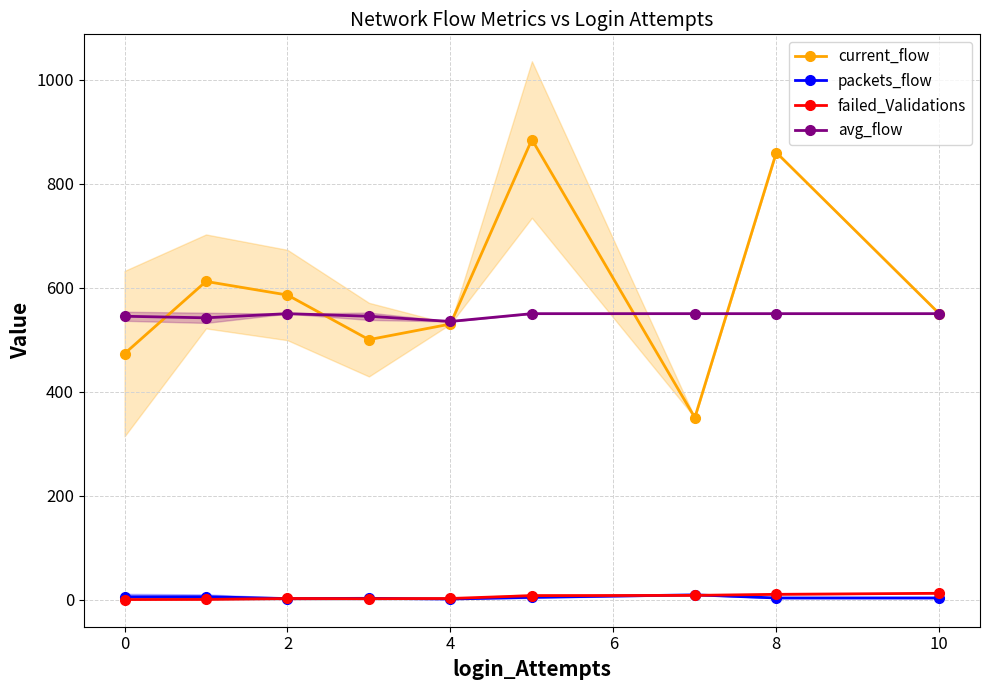

True or false: failed_Validations and current_flow cross at least once.

False